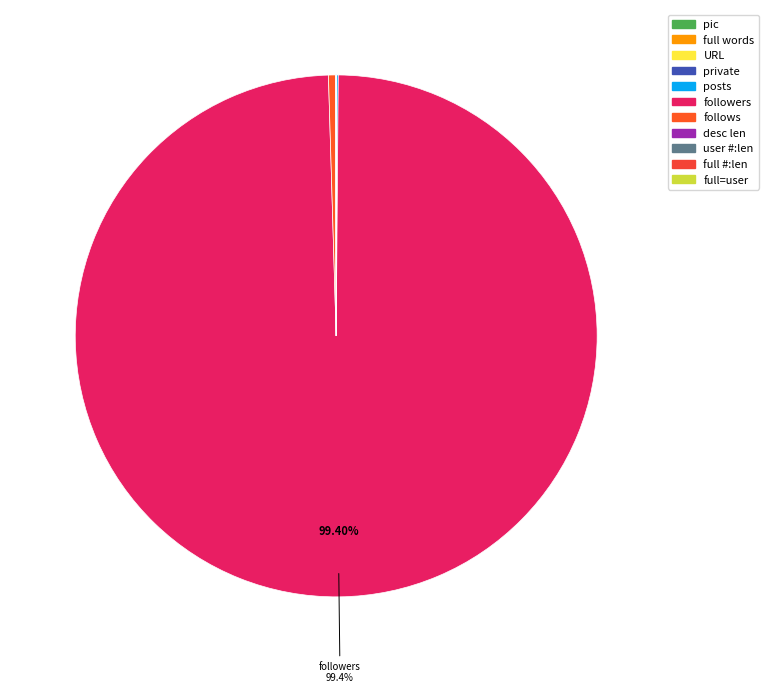

To the nearest percent, what is the difference between the followers and full=user slice percentages?

99%